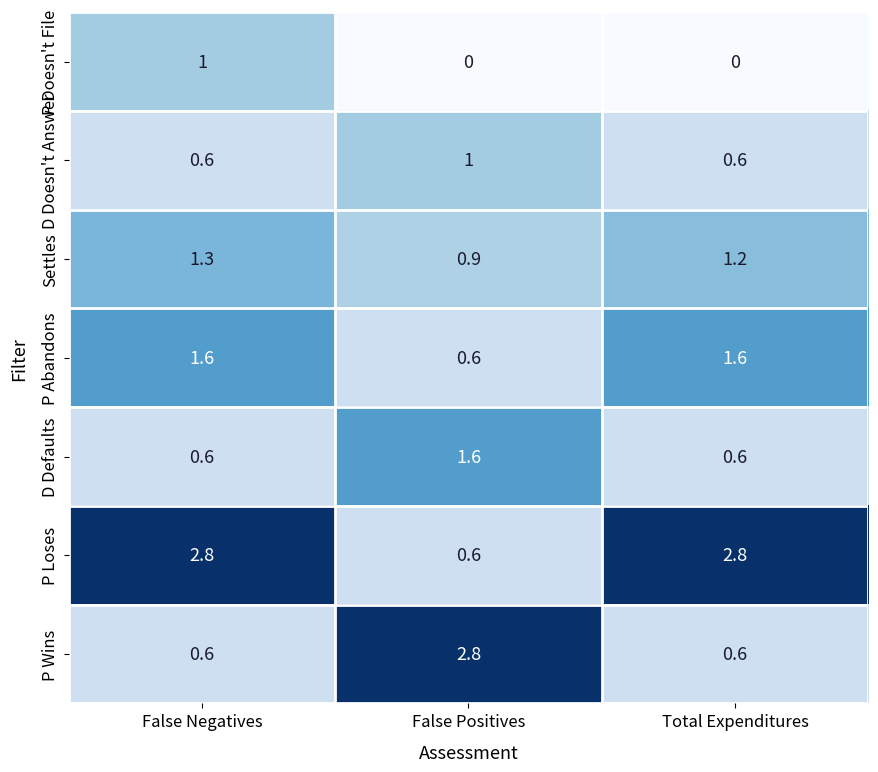

Is it true that P Loses equals 2.8 at Total Expenditures?

True